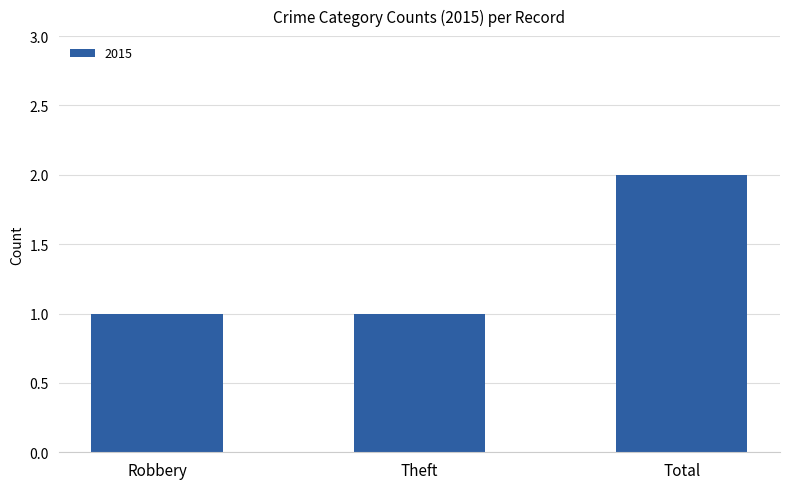

Which label corresponds to the largest value in the chart?

Total